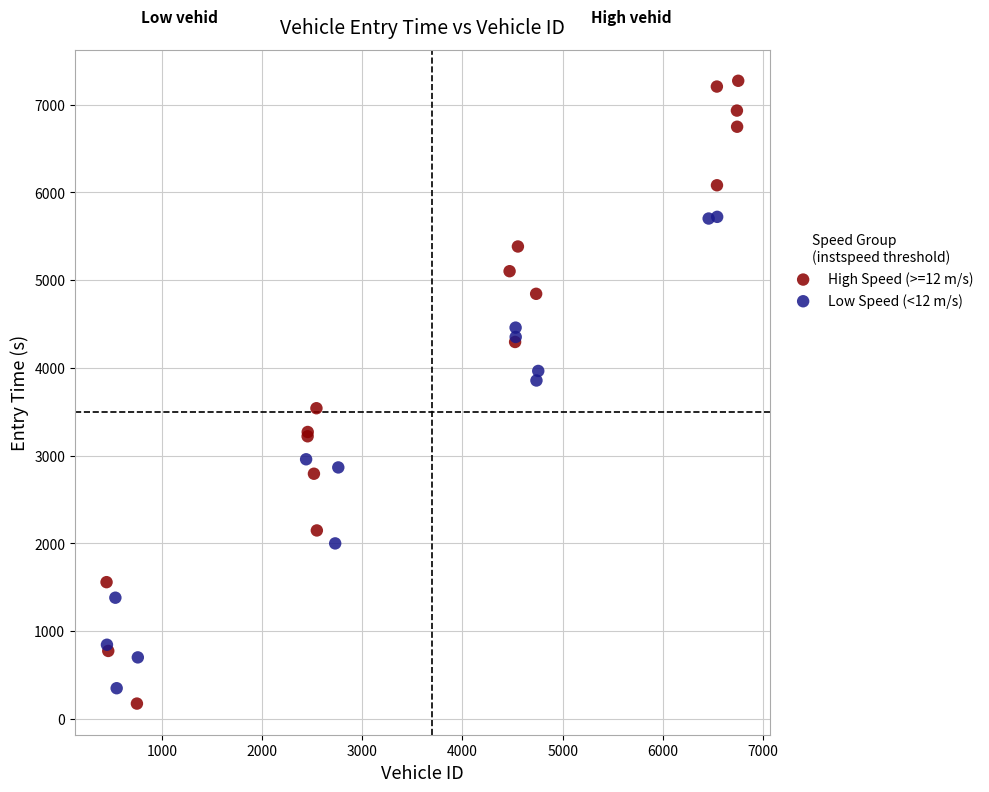

What are all the series names shown in the legend?

High Speed (>=12 m/s), Low Speed (<12 m/s)